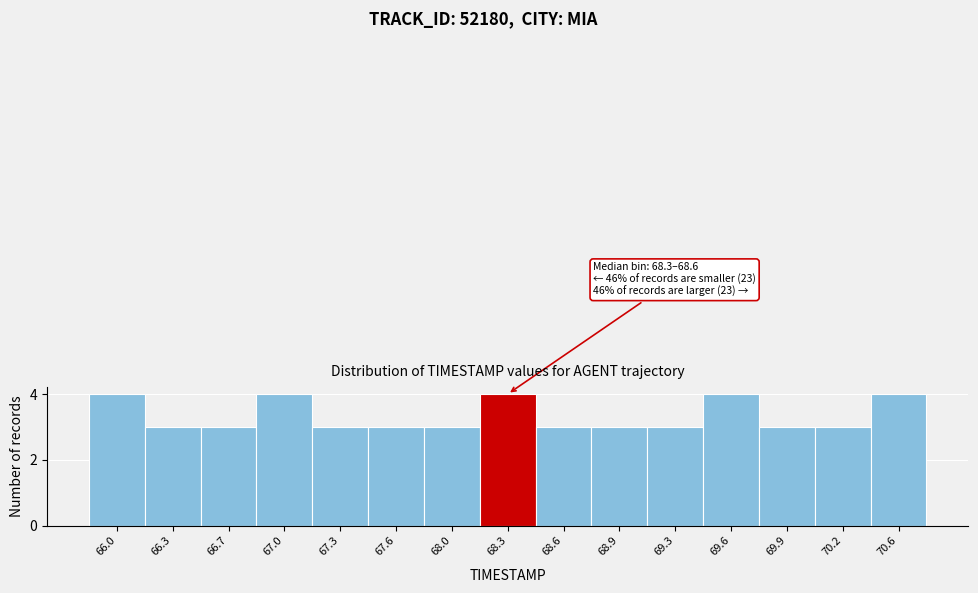

Reading left to right, list all the values displayed in this chart.

4	3	3	4	3	3	3	4	3	3	3	4	3	3	4